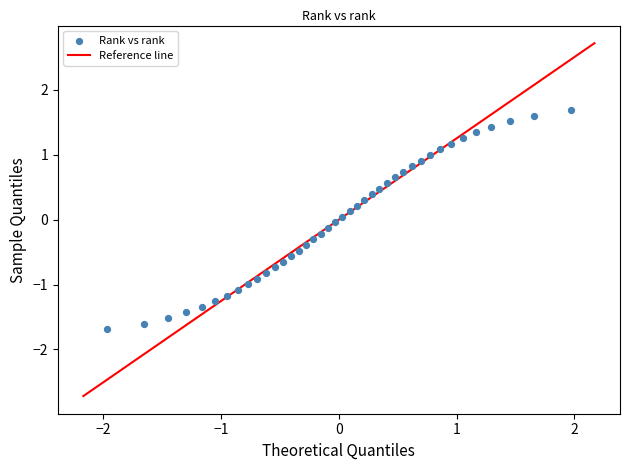

What is the range of Y values (max minus min)?

3.4